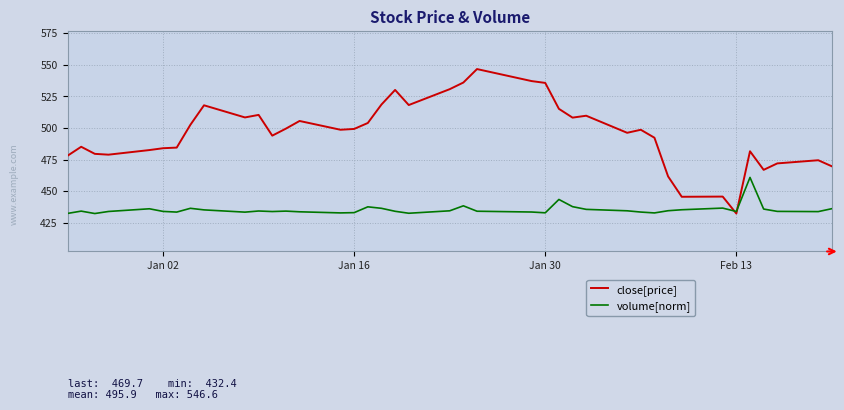

Which series has the largest total across all categories?

close[price]